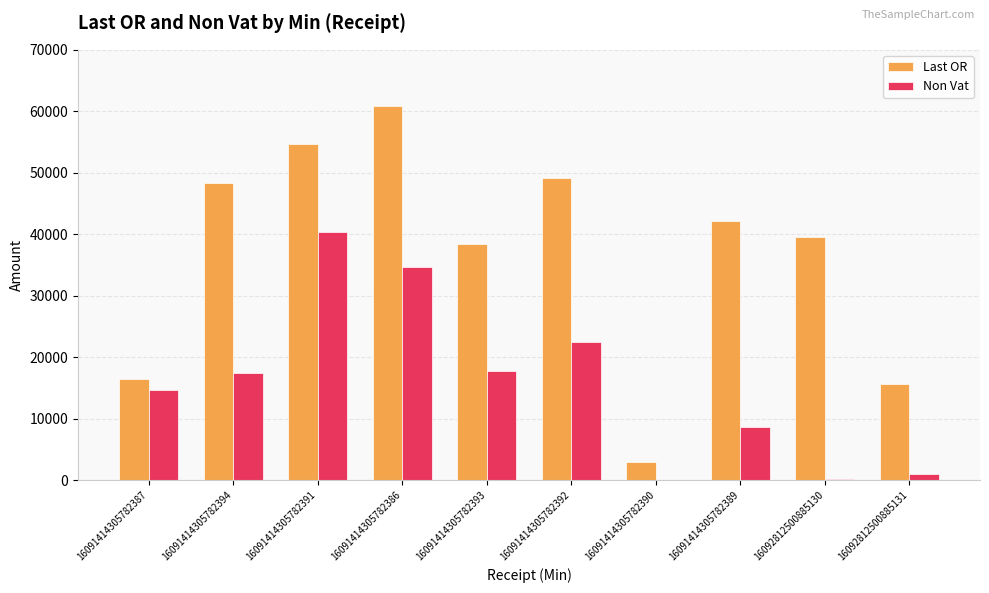

Which series has the largest total across all categories?

Last OR